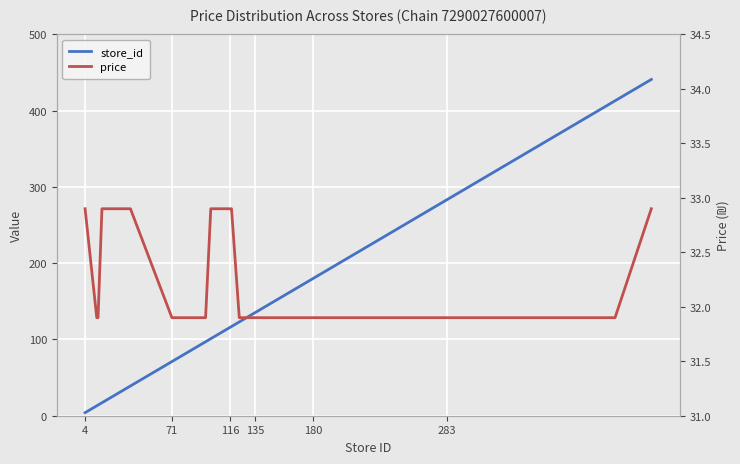

What is the smallest value displayed?

4.0